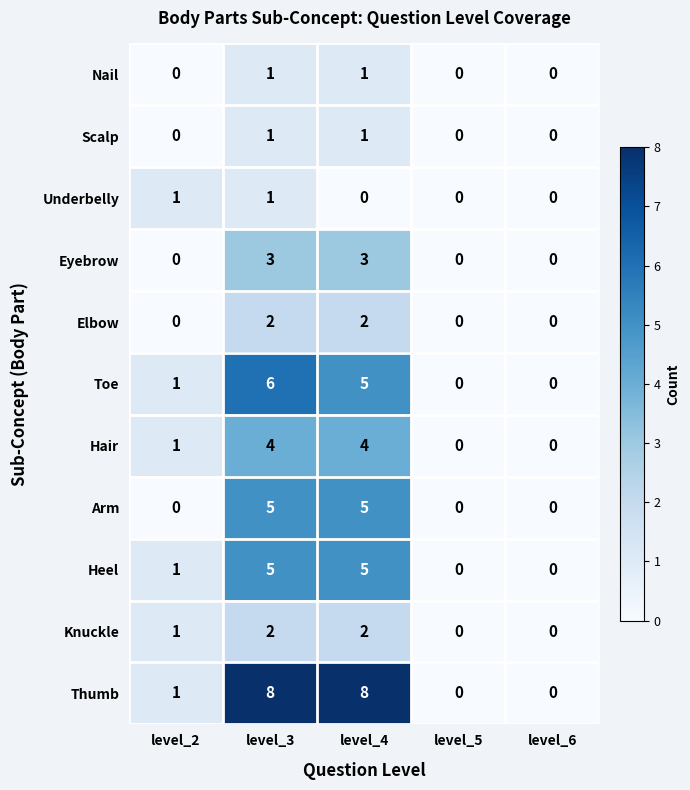

What is the total value across all series at level_3?

38